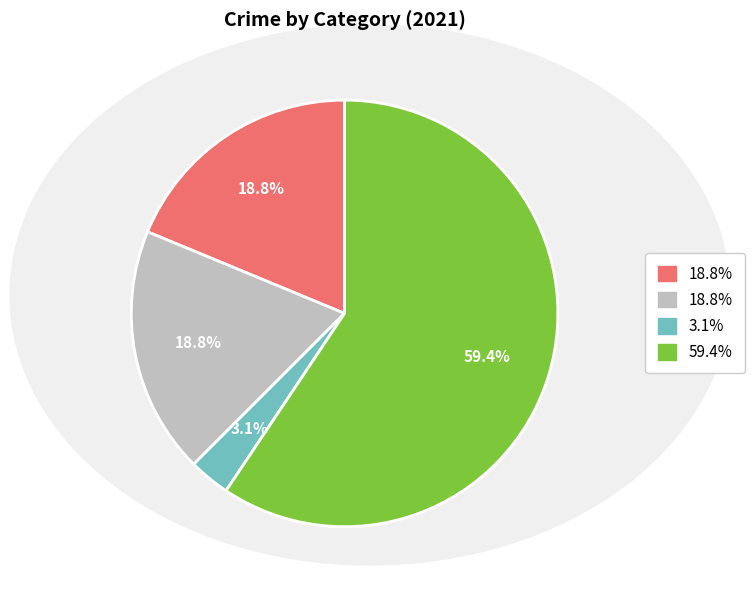

Which category has the smallest portion of the pie?

Criminal Sexual Assault